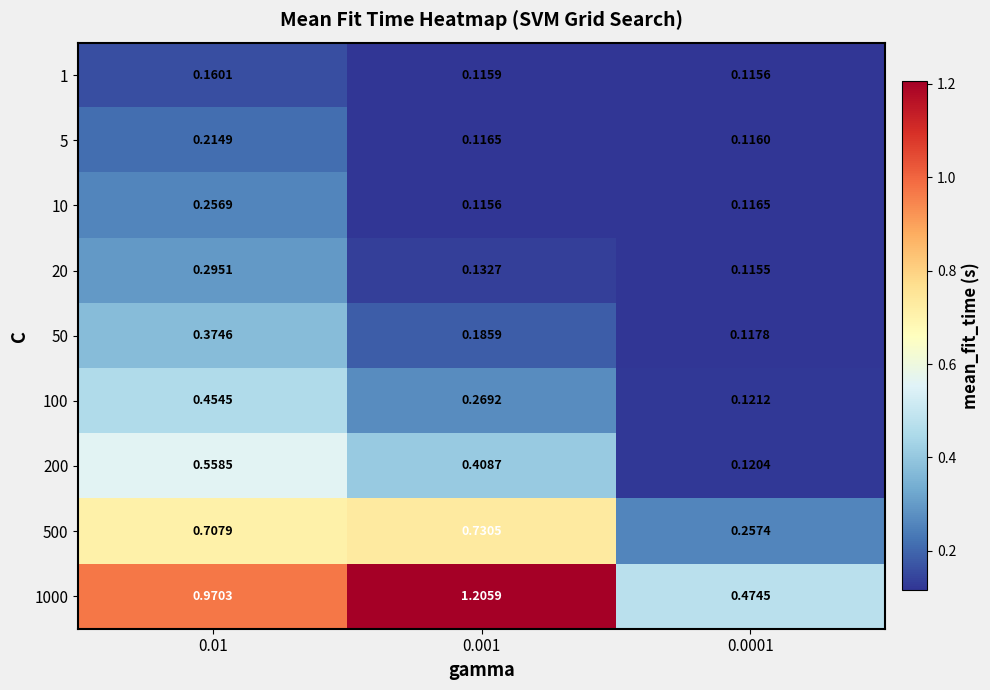

What is the difference between the highest and lowest values at 0.01?

0.8